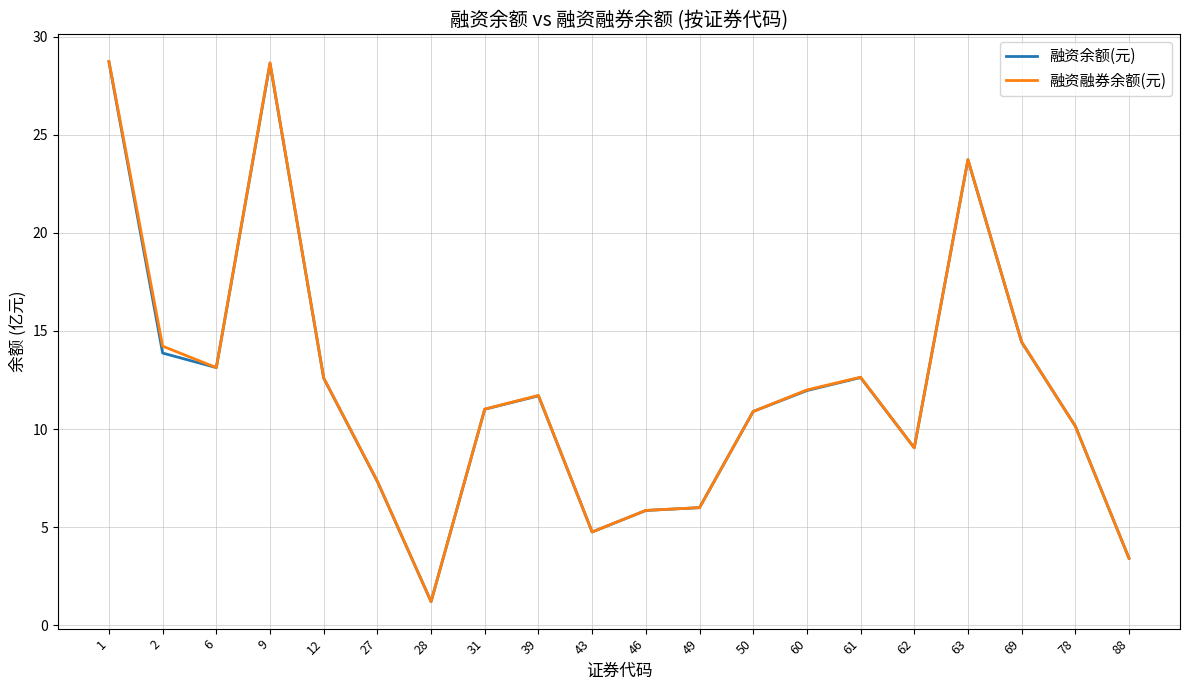

Count the number of data series in this chart.

2